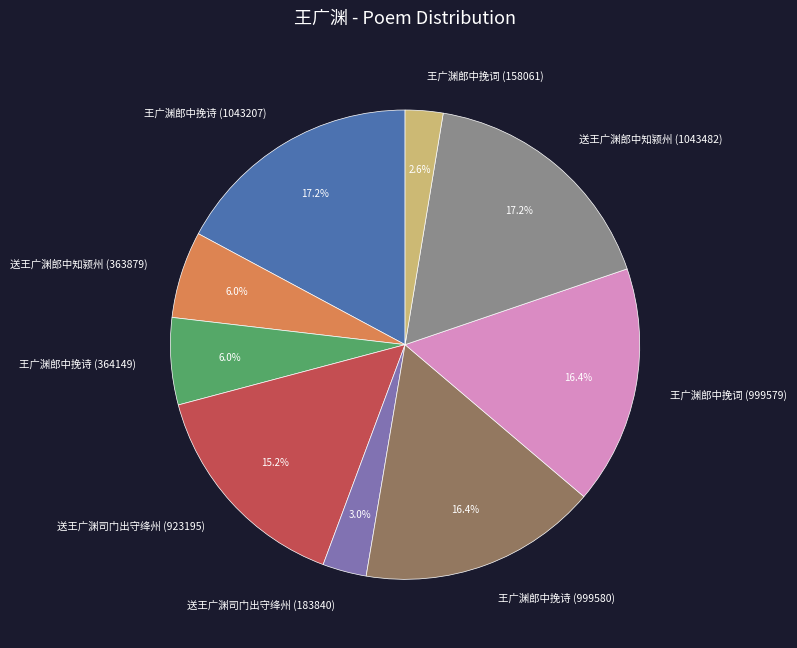

What percentage do 王广渊郎中挽诗 (364149) and 送王广渊司门出守绛州 (923195) together represent?

21.2%